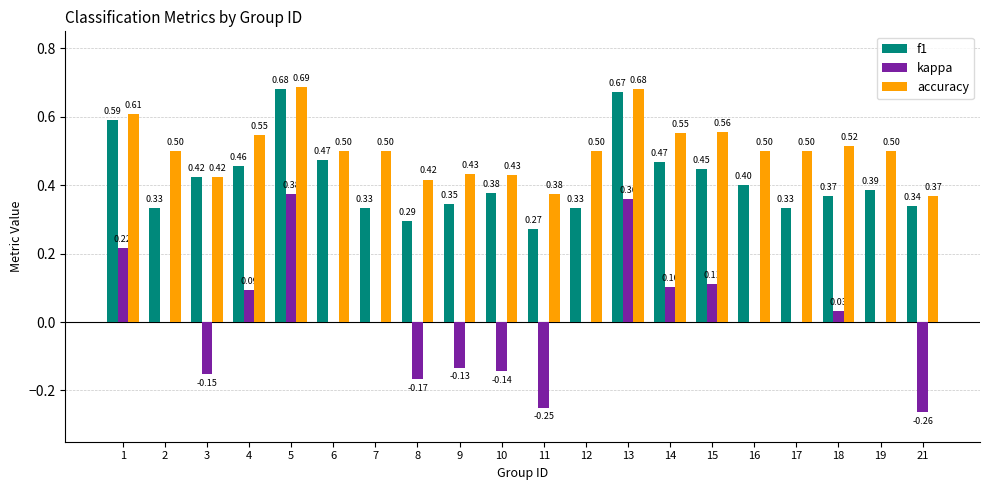

What are all the series names shown in the legend?

f1, kappa, accuracy